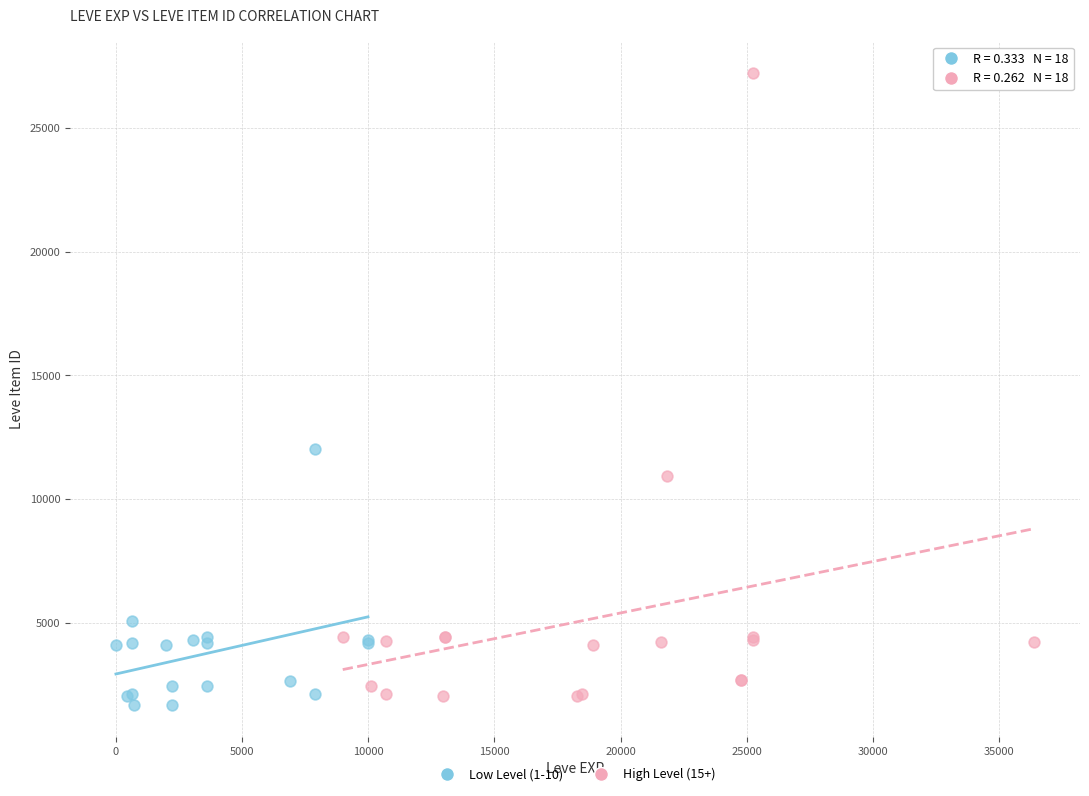

Which series contains the highest Y value?

High Level (15+)